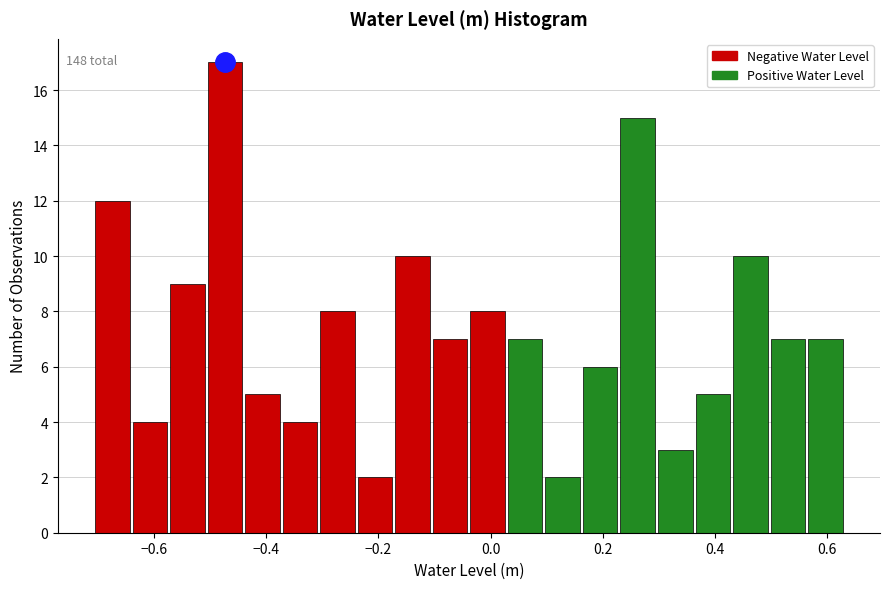

Around what value on the x-axis is the tallest bar? Give the approximate position of its centre, as read against the axis.

-0.48